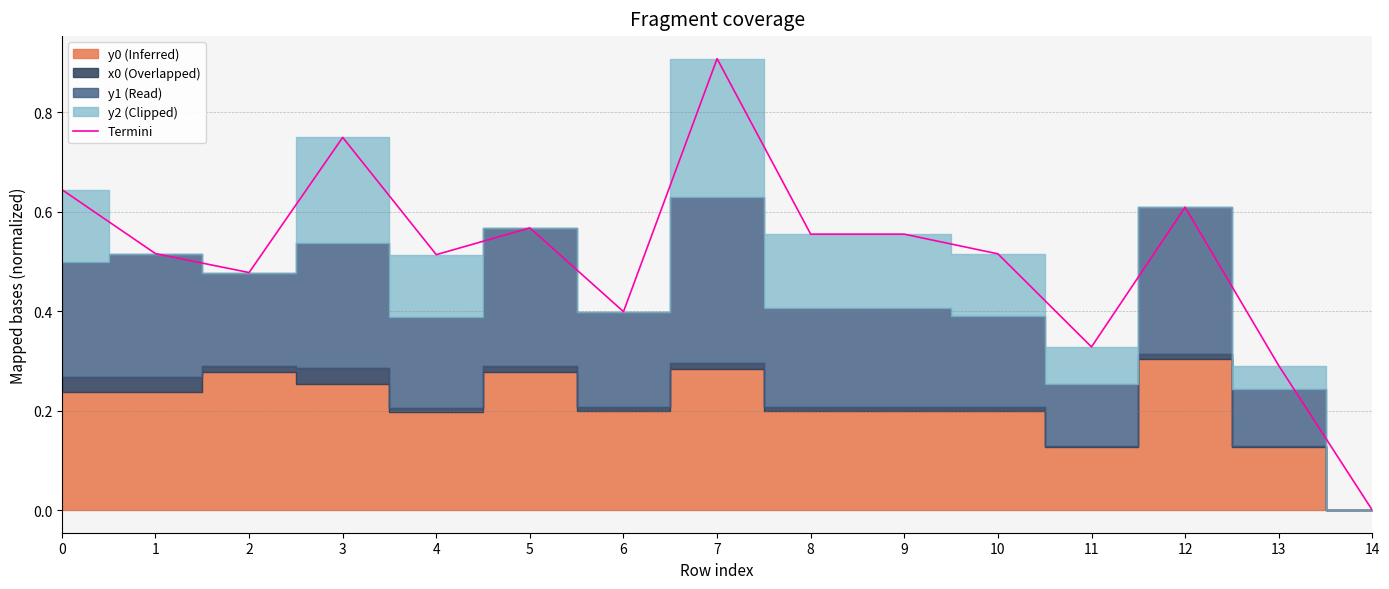

How many points are higher than both their immediate neighbors (excluding endpoints)?

4